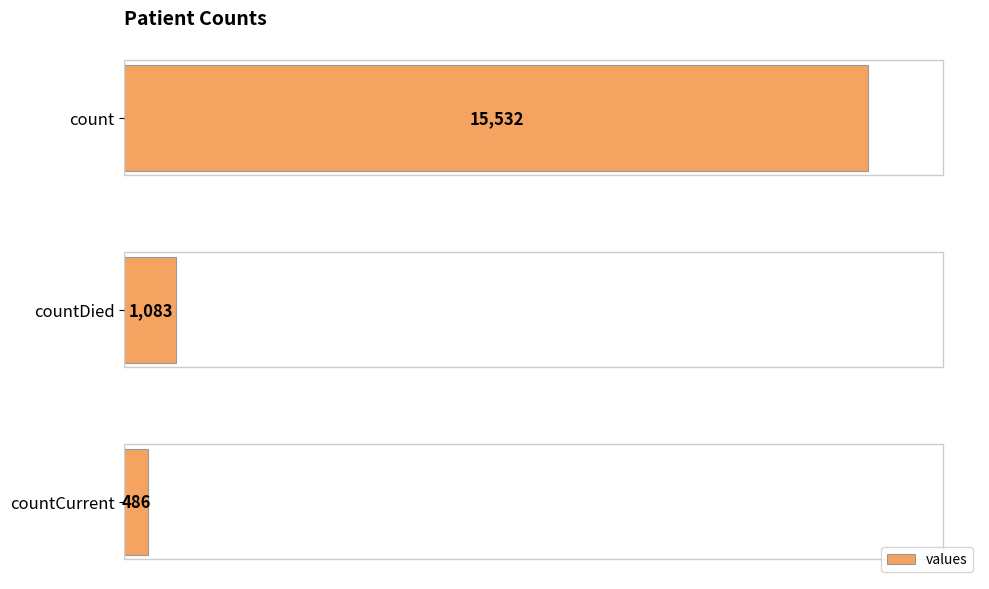

The chart shows a value of 486 at countCurrent. True or false?

True